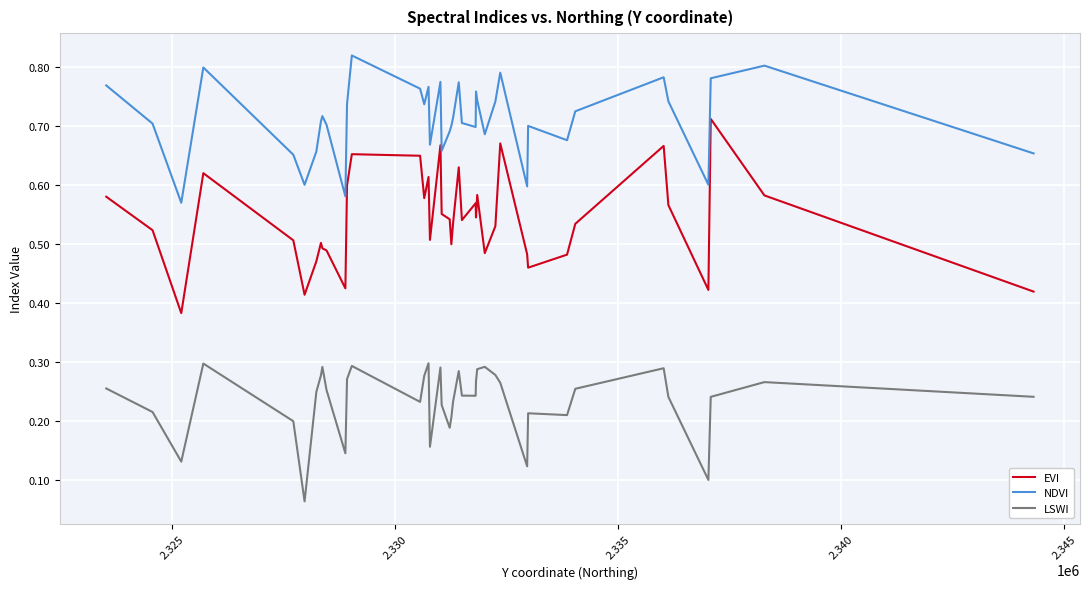

True or false: EVI and LSWI intersect in this chart.

False